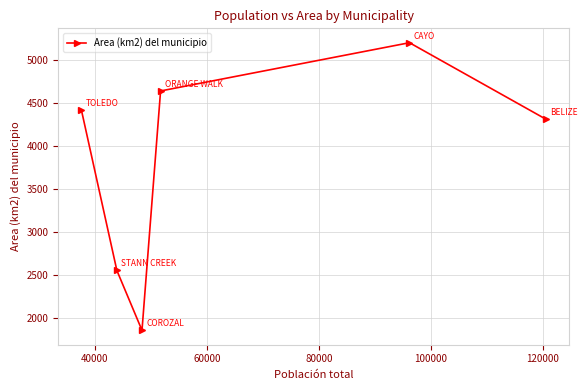

Reading right to left, what are all the values shown in this chart?

4307.2	5195.6	4636.1	1859.6	2553.7	4413.3